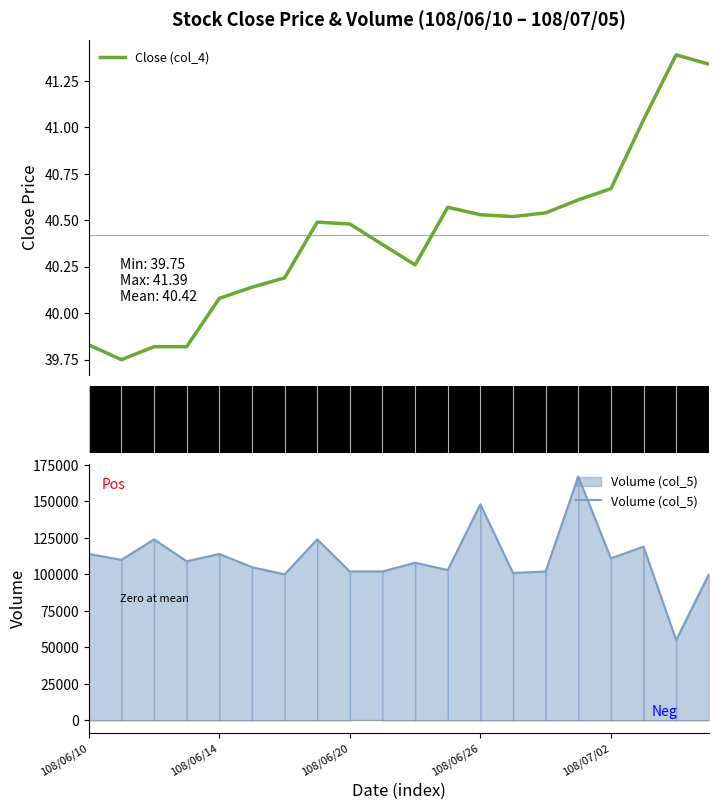

What is the maximum value for Volume (col_5)?

167000